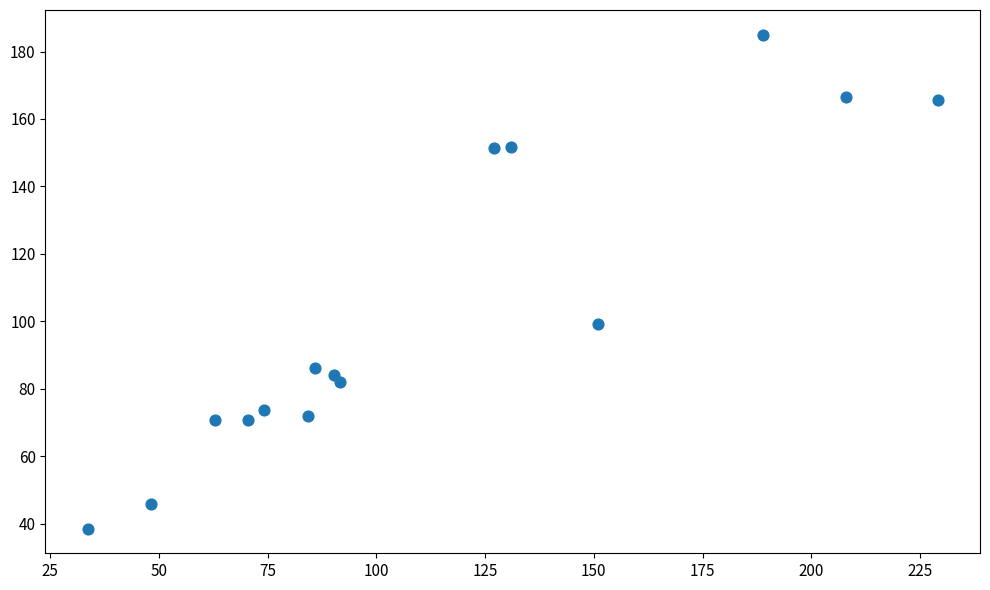

What is the range of Y values (max minus min)?

146.5